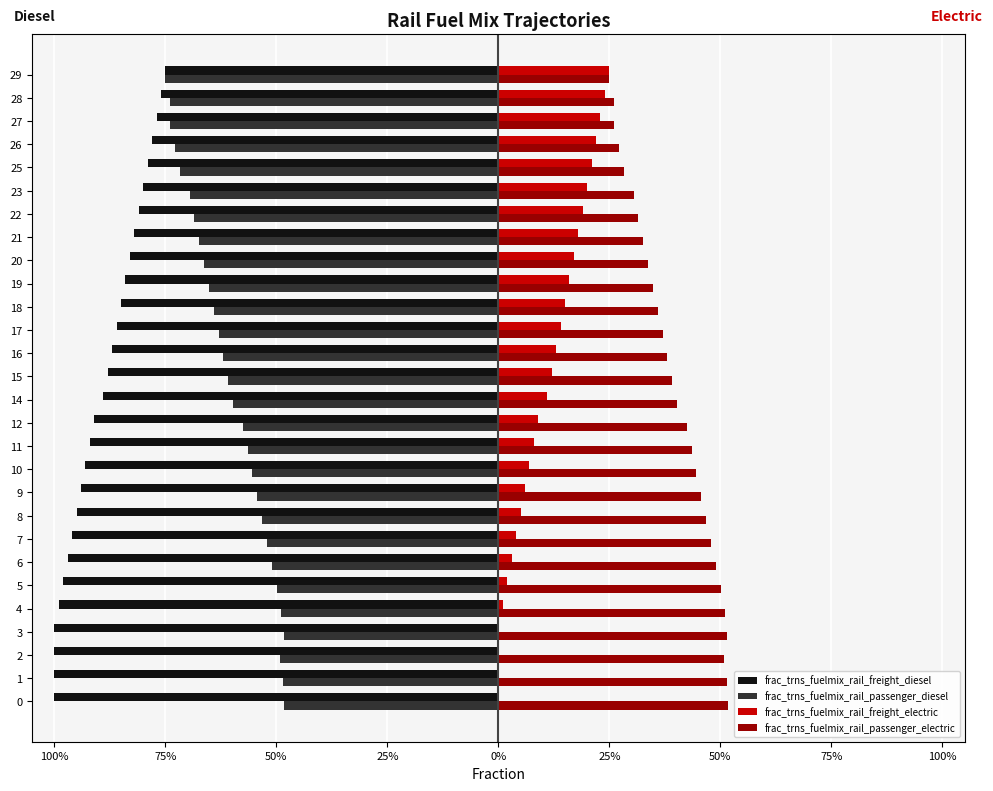

What is the average value of the frac_trns_fuelmix_rail_freight_electric series?

0.1